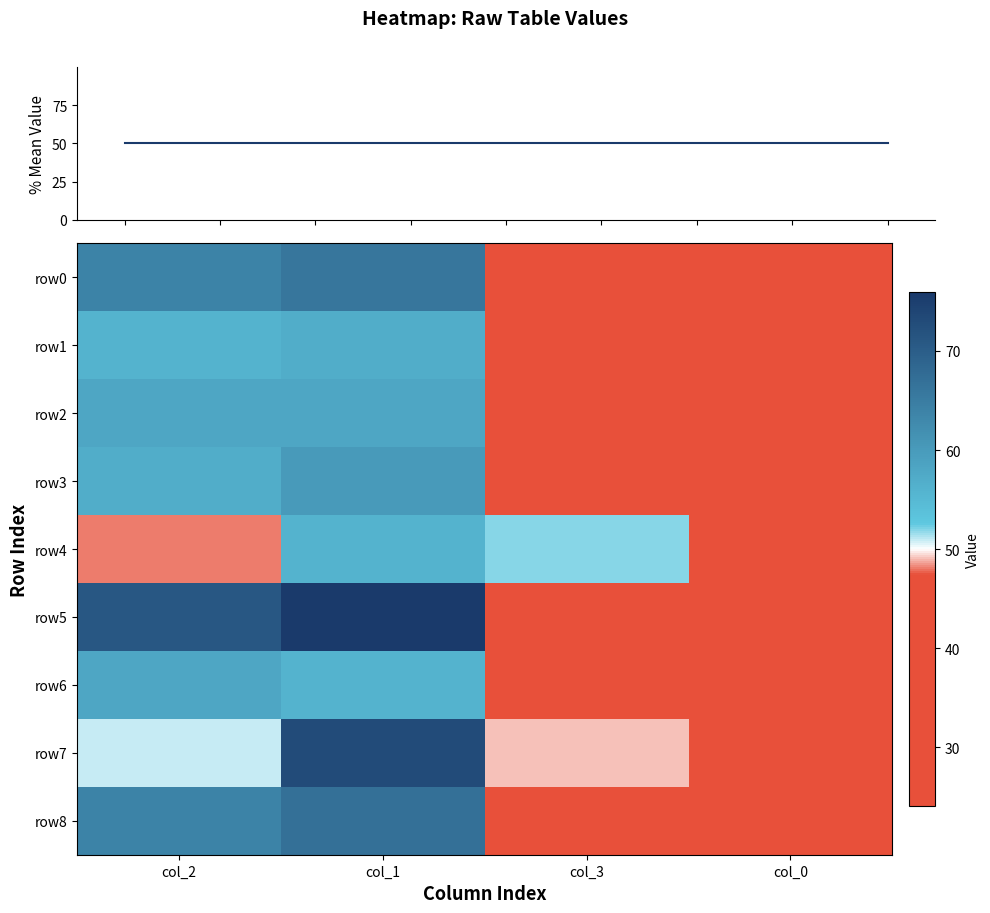

At which label does row0 first exceed 64?

col_1